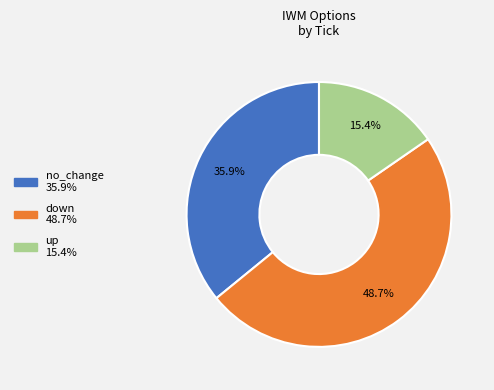

What percentage do down and up together represent?

64.1%